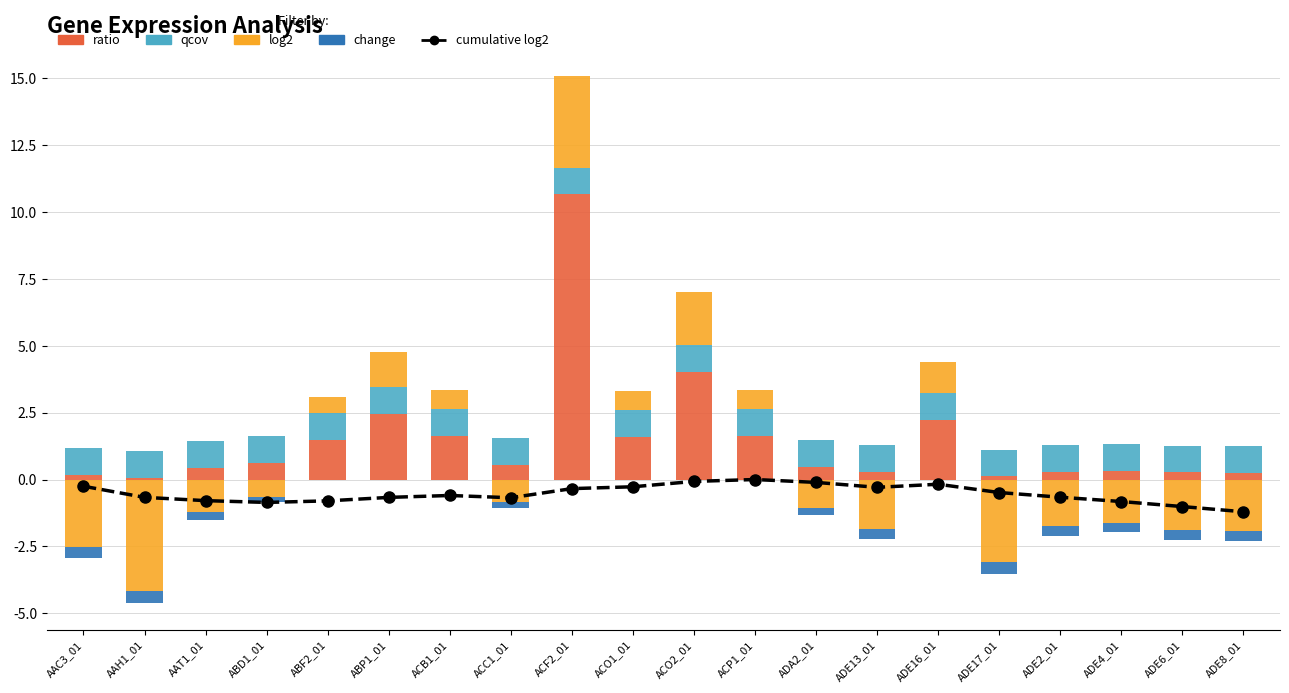

Which category has the highest value across all series?

ACF2_01